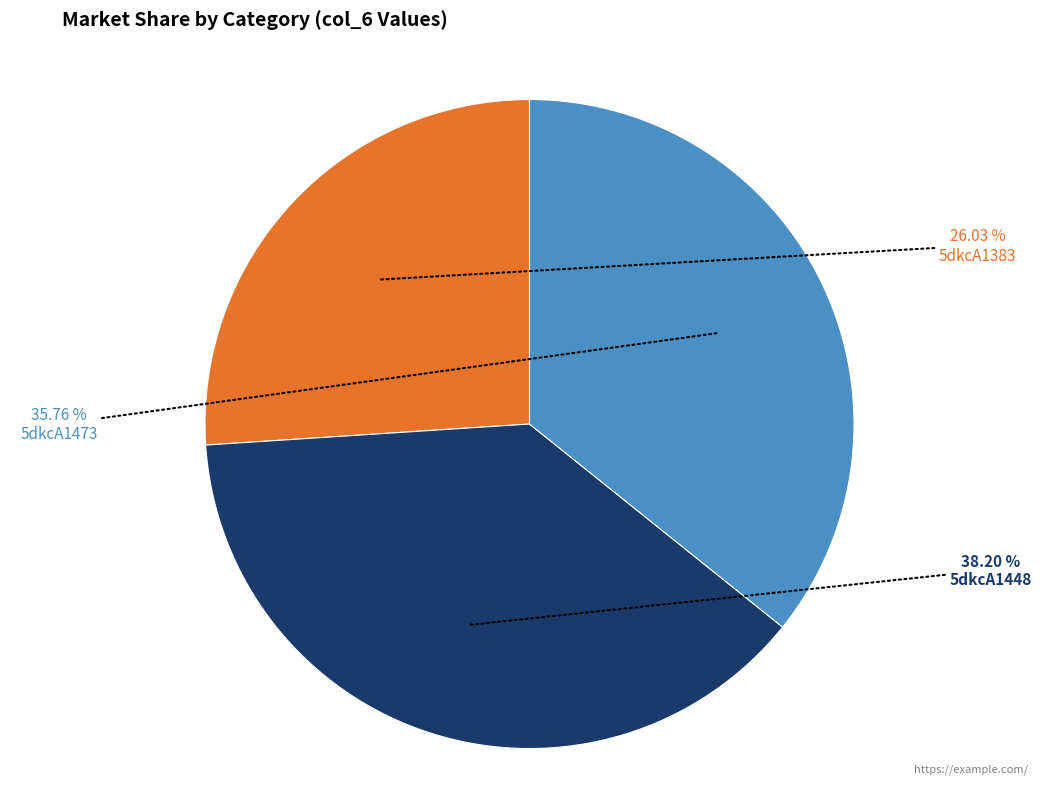

Does any single category account for the majority?

No